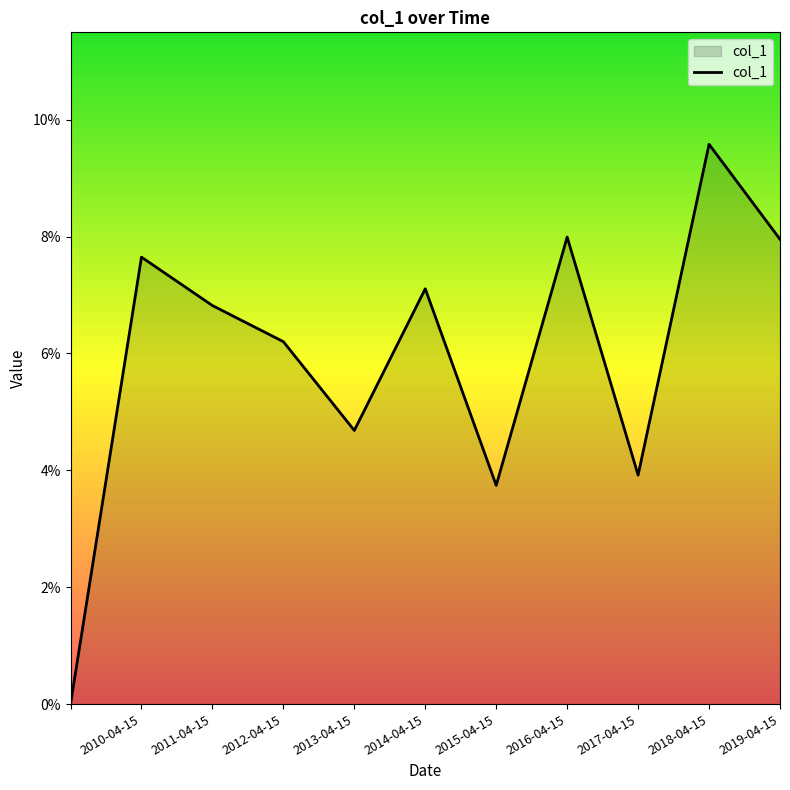

Does the chart have visible grid lines?

No